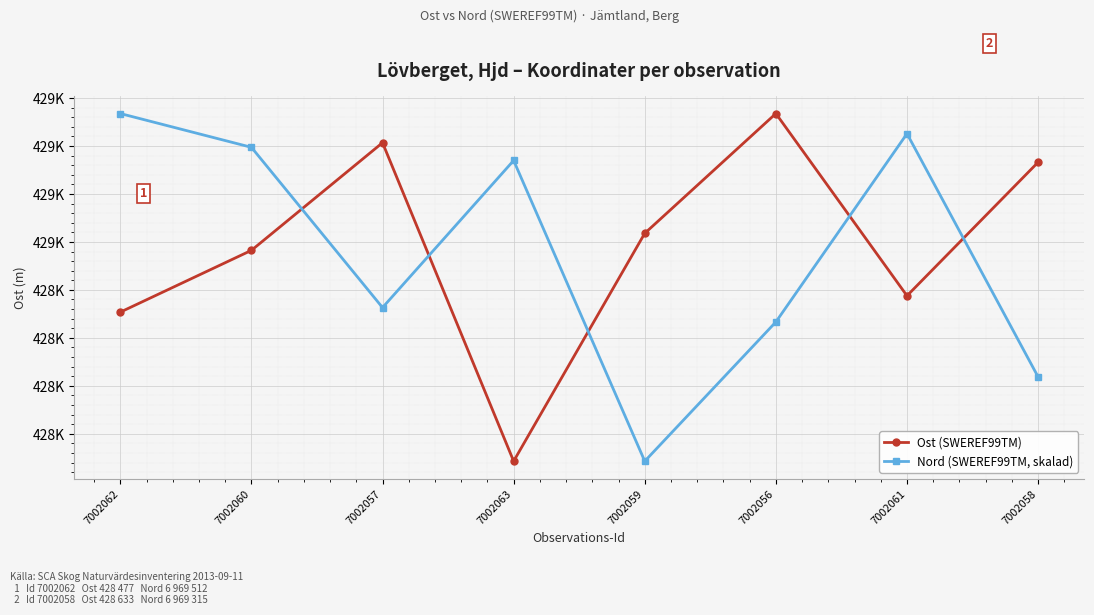

Rank the series by their maximum value, from lowest to highest.

Ost (SWEREF99TM), Nord (SWEREF99TM, skalad)